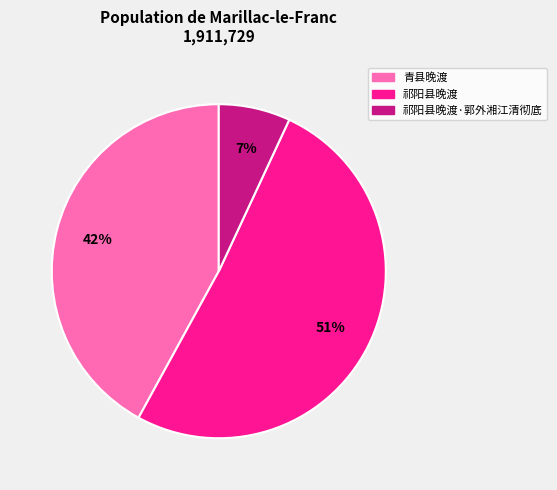

Does any single category account for the majority?

Yes